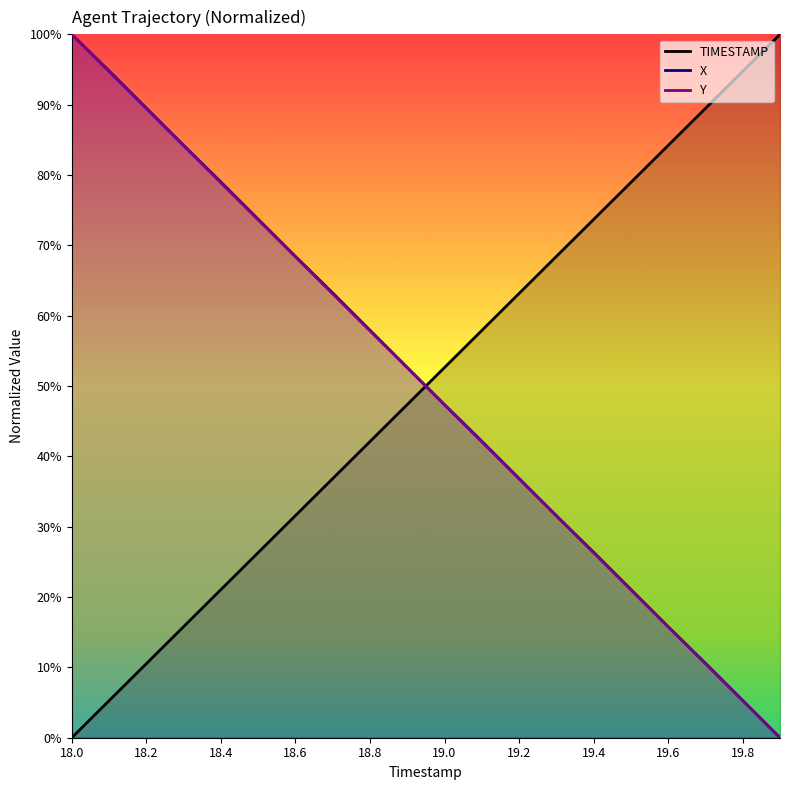

True or false: X has a value of 63.2 at 18.7.

True